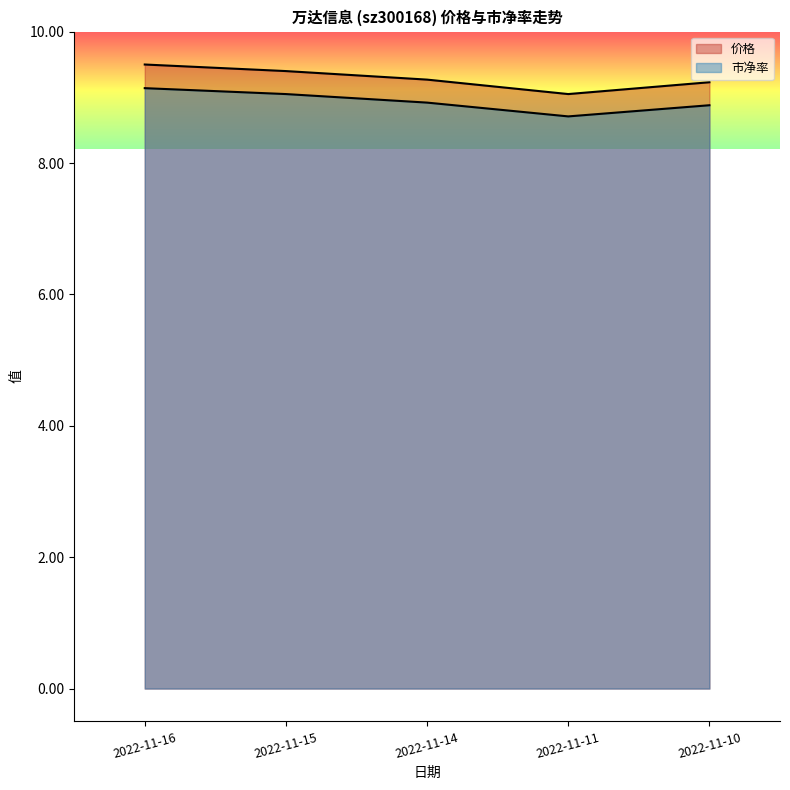

What is the value of the 市净率 point at the 2nd from the left?

9.1